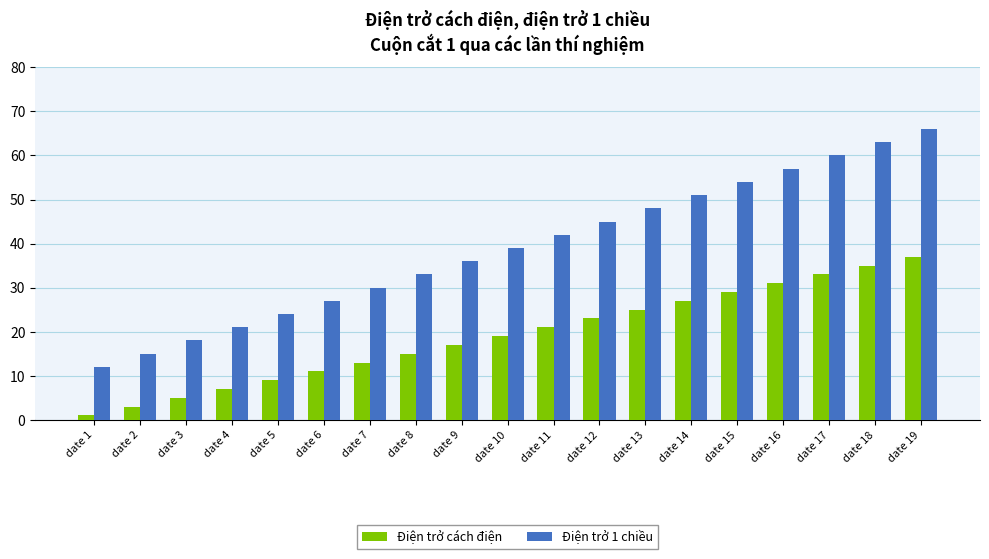

What is the sum of the Điện trở cách điện values at date 11 and date 17?

54